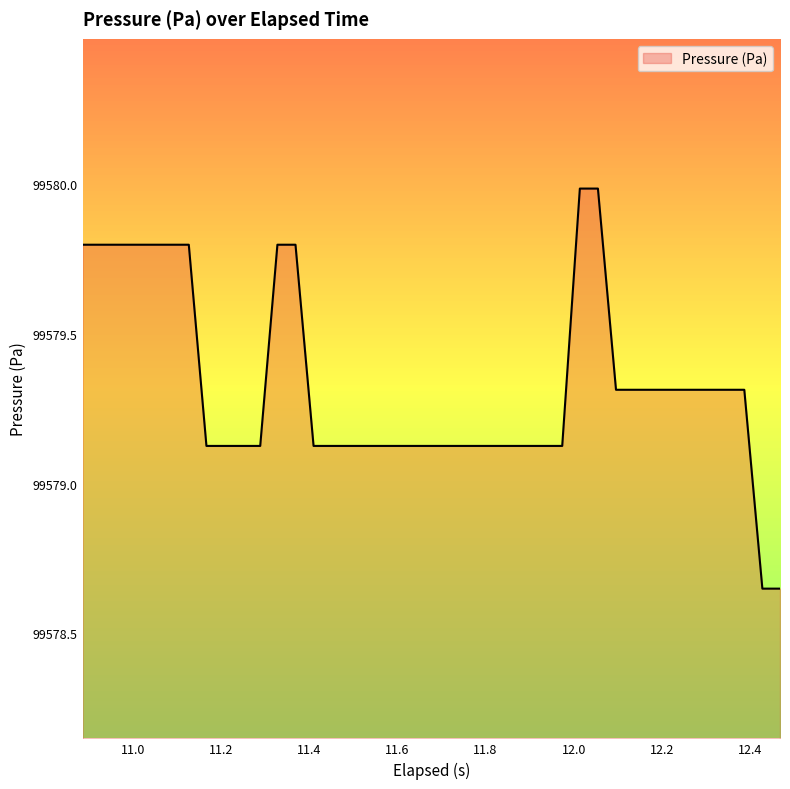

What is the maximum value shown in the chart?

99580.0